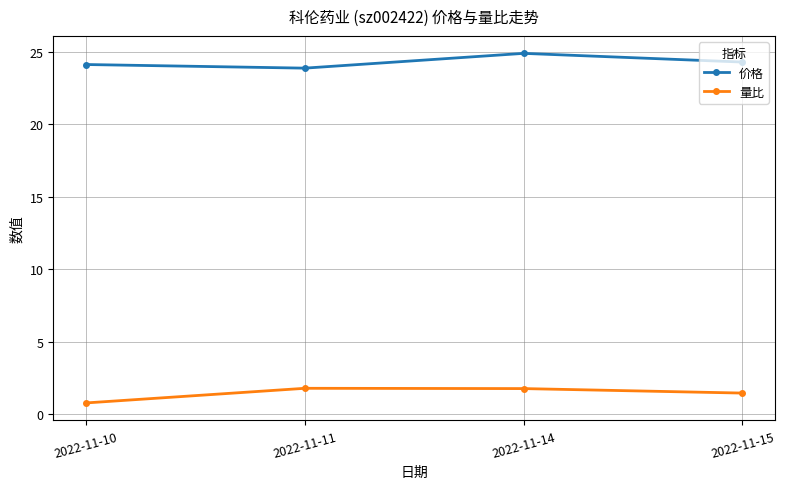

What is the value of the 量比 point at the 2nd from the left?

1.8